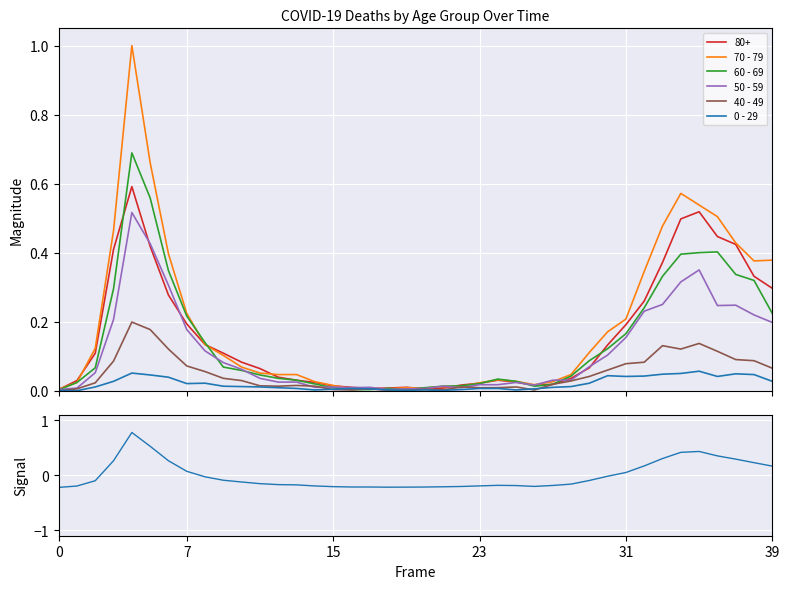

How many intersections are there between 70 - 79 and 50 - 59?

6